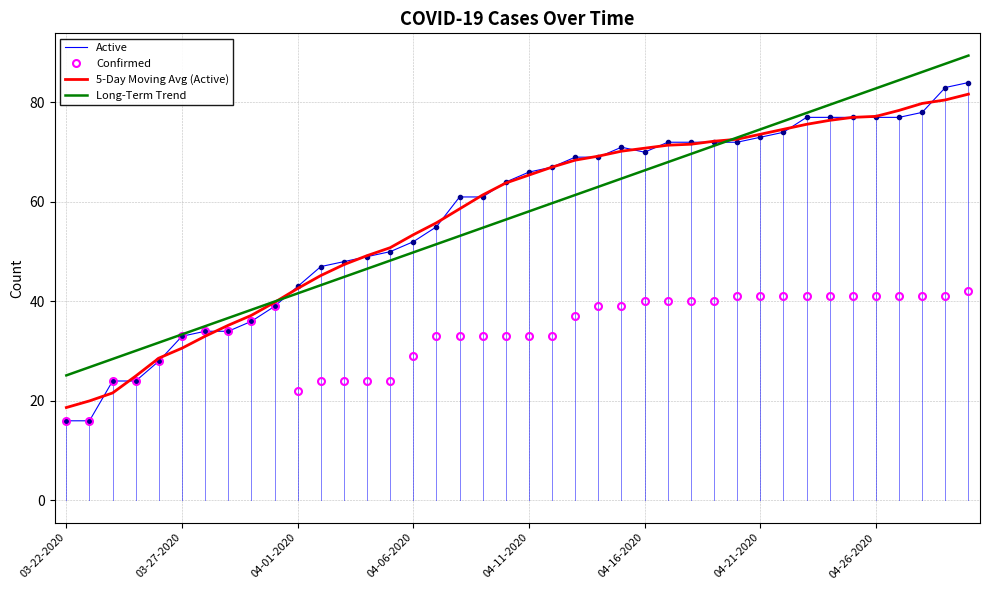

Which series has the widest spread of values?

Active